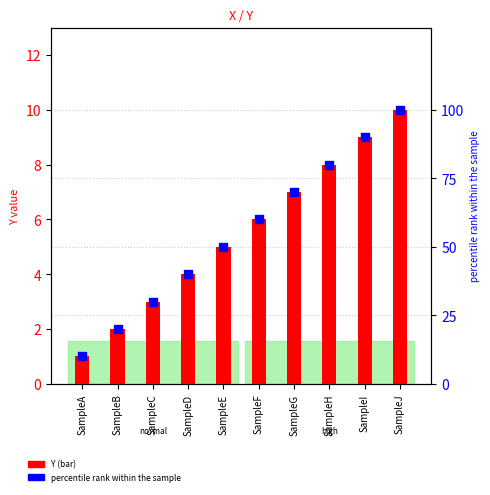

At how many categories does at least one series exceed 9?

10